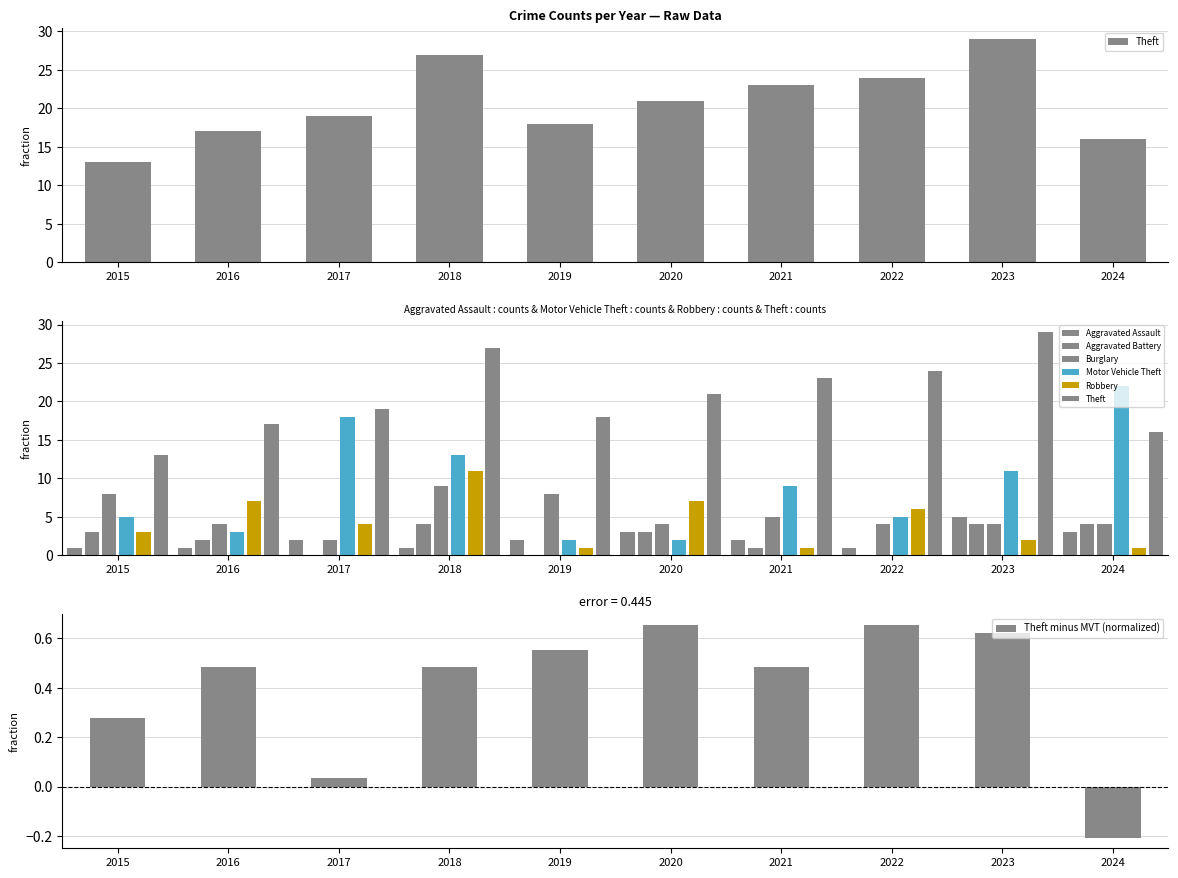

Reading left to right, transcribe all the data shown in this chart.

Aggravated Assault: 1	1	2	1	2	3	2	1	5	3
Aggravated Battery: 3	2	0	4	0	3	1	0	4	4
Burglary: 8	4	2	9	8	4	5	4	4	4
Motor Vehicle Theft: 5	3	18	13	2	2	9	5	11	22
Robbery: 3	7	4	11	1	7	1	6	2	1
Theft: 13	17	19	27	18	21	23	24	29	16